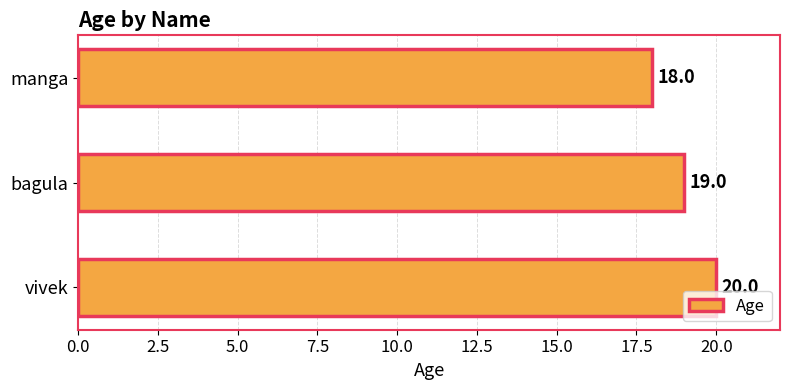

How many values are between 18 and 20?

3